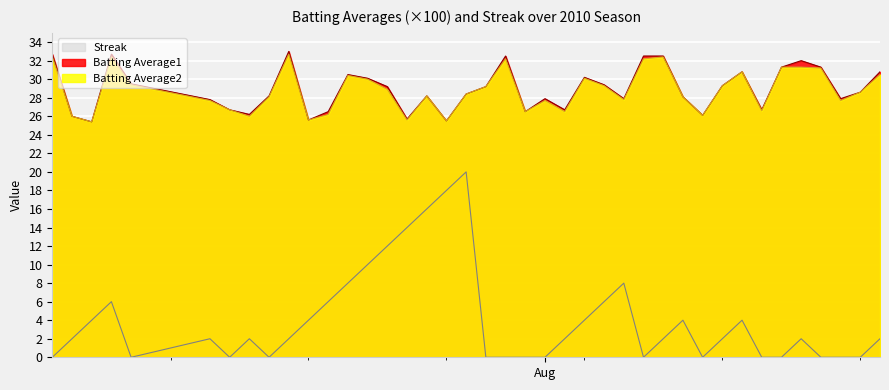

What is the maximum value for Batting Average1?

33.0